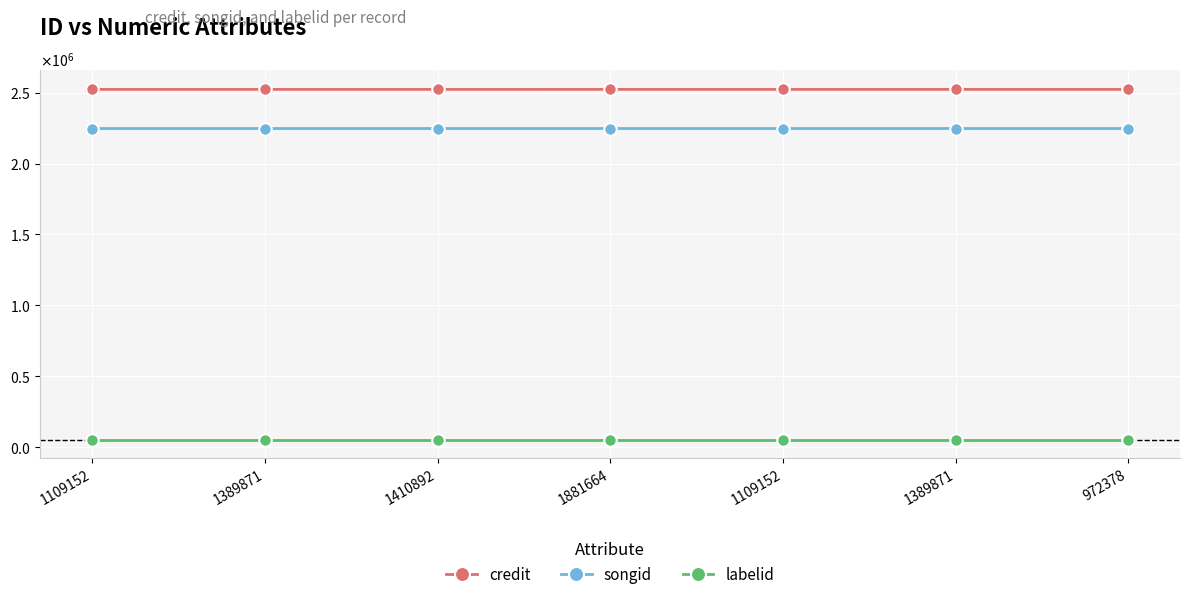

Which label corresponds to the smallest value in the chart?

1109152